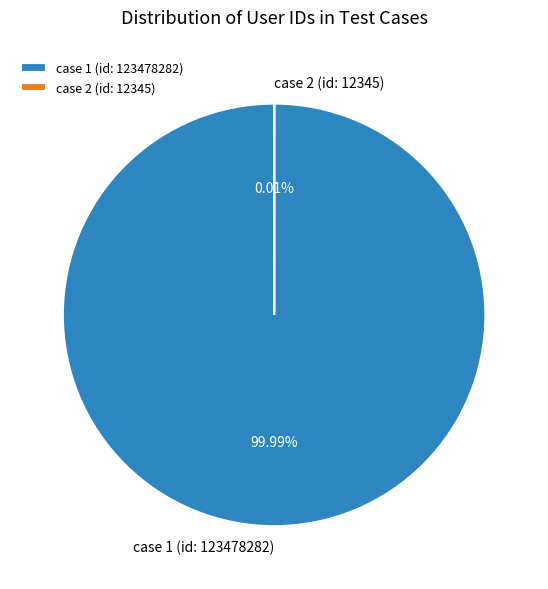

How many segments does this pie chart have?

2